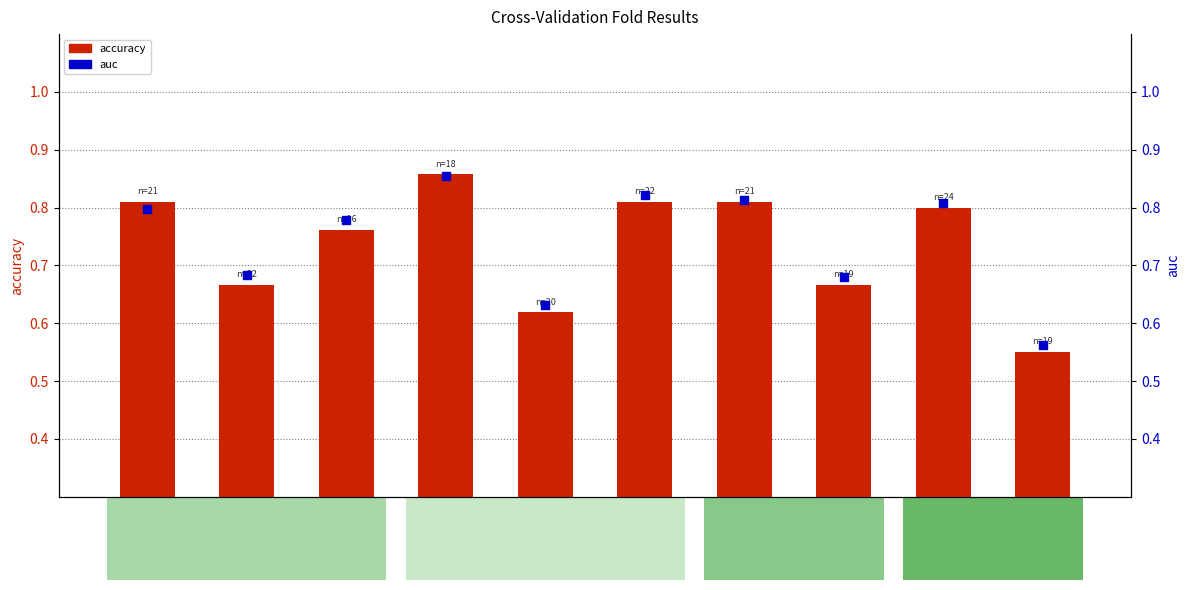

Which series has the largest Y range (max minus min)?

accuracy